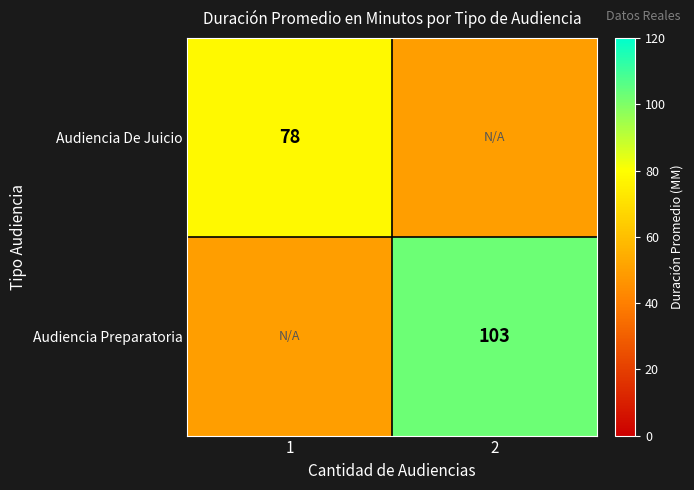

True or false: Audiencia De Juicio has a value of 23 at 1.

False